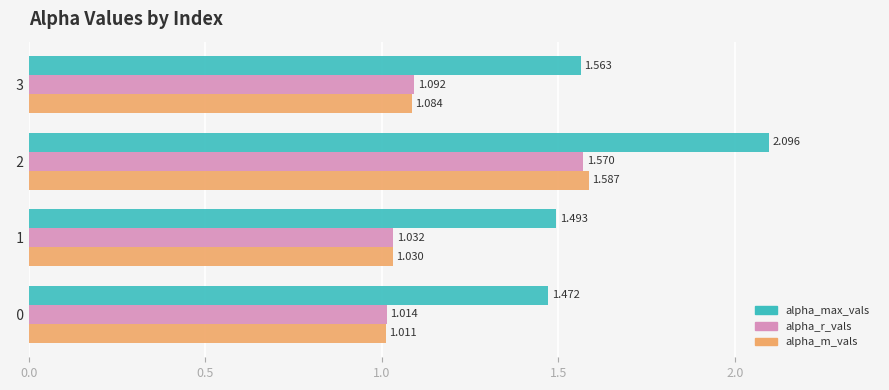

Which series changed the most between   1 and   2?

alpha_max_vals